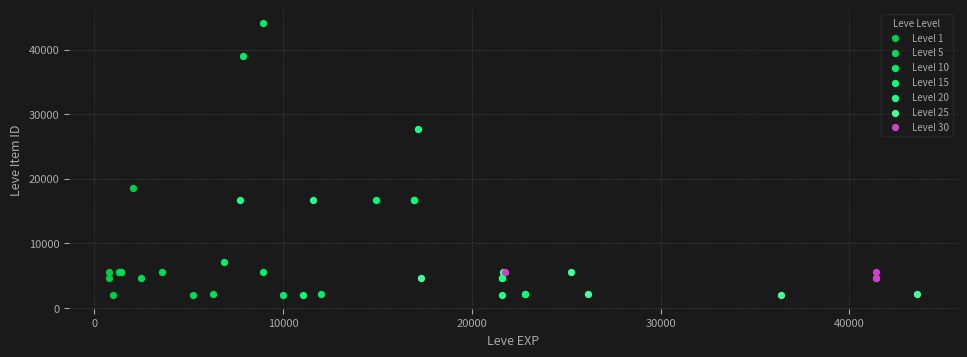

Which series has the largest Y range (max minus min)?

Level 10